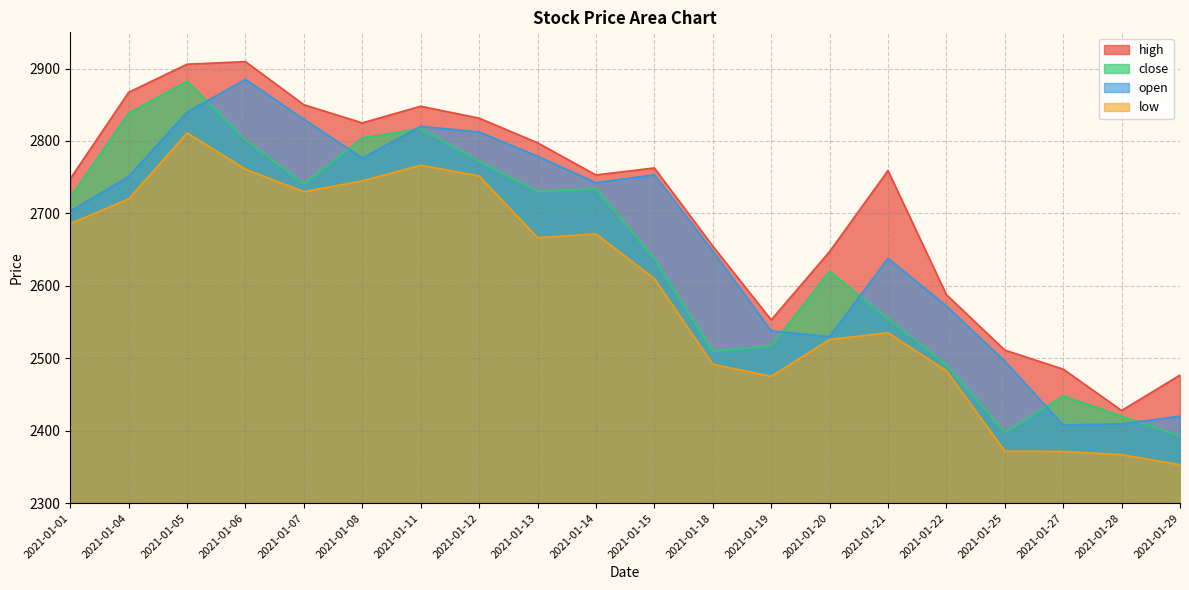

How many intersections are there between open and close?

7